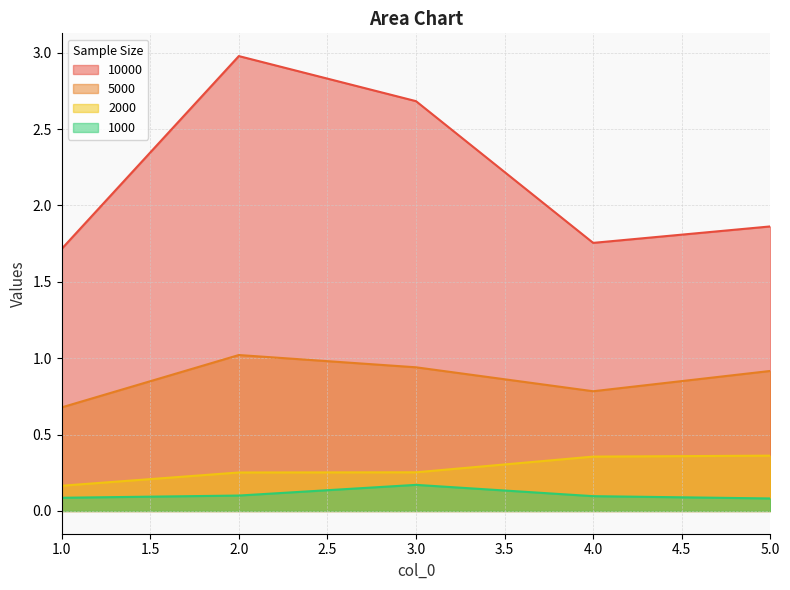

True or false: 1000 has a value of 0.1 at 1.0.

True